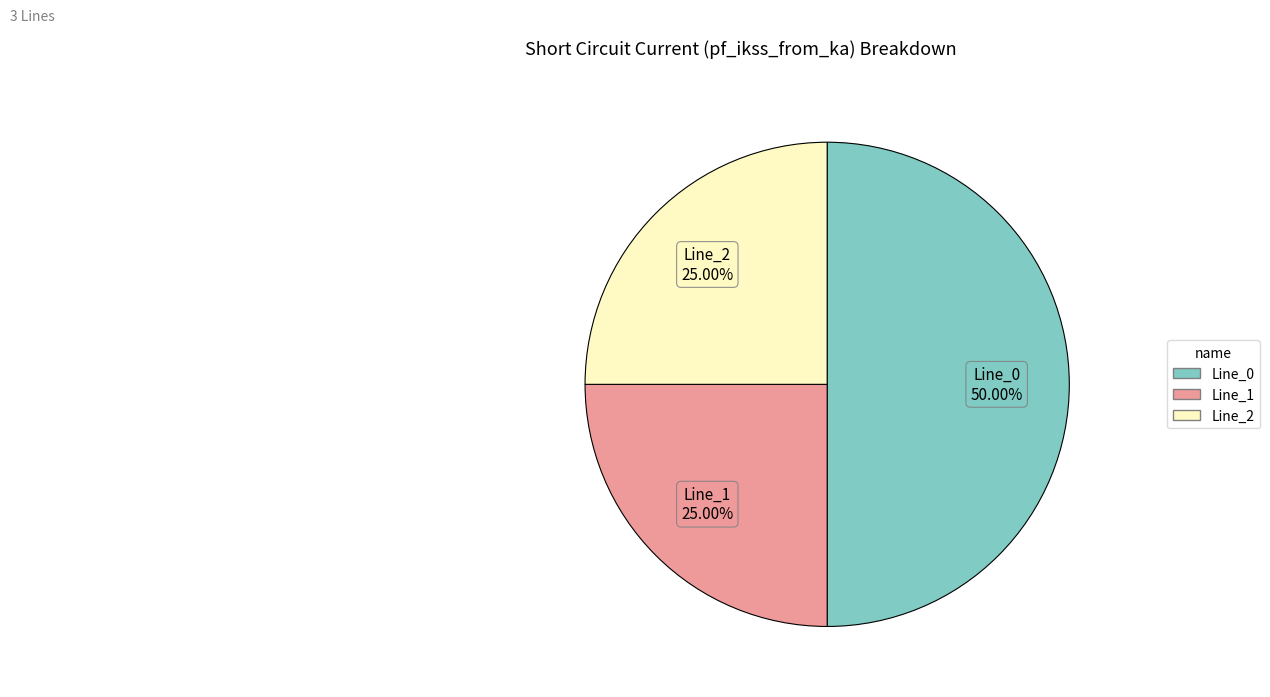

Is it true that Line_1 is 11% of the pie?

False